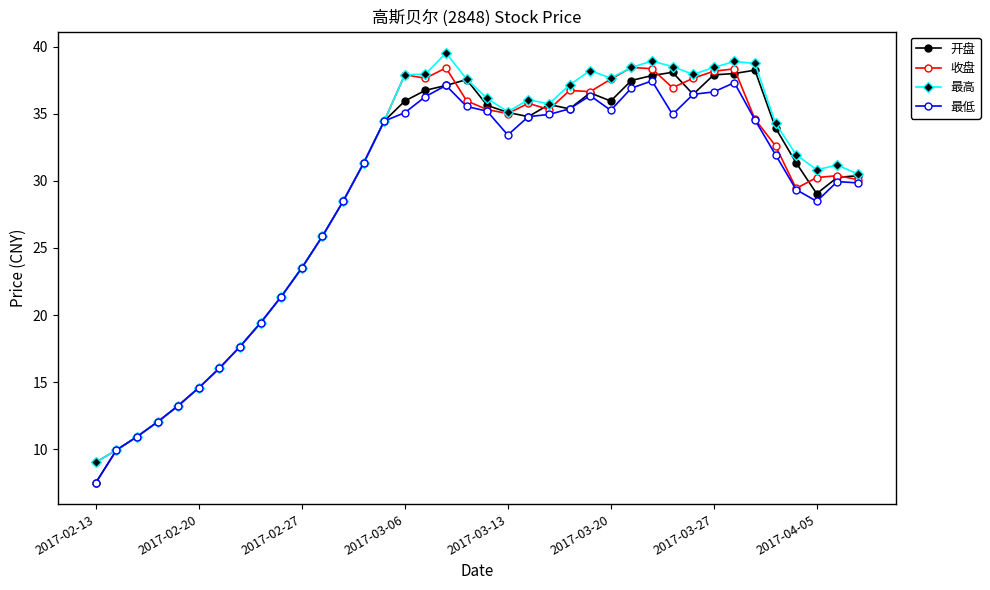

What is the minimum value shown in the chart?

7.5